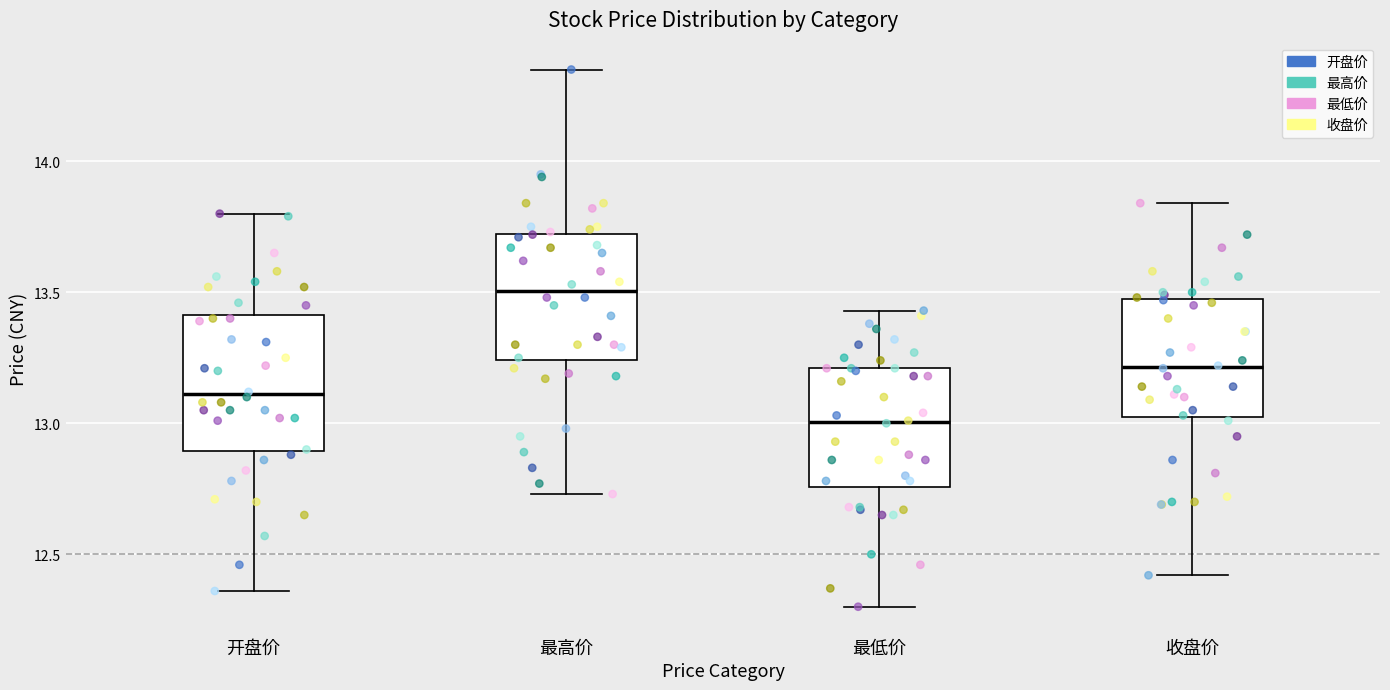

Reading left to right, read every box against the y-axis: the position of its median line, the range the box covers, and the ends of its whiskers. The values are not printed on the chart, so give them approximately, as read against the axis.

开盘价: median 13.10, box 12.90 to 13.40, whiskers 12.35 to 13.80
最高价: median 13.50, box 13.25 to 13.70, whiskers 12.75 to 14.35
最低价: median 13.00, box 12.75 to 13.20, whiskers 12.30 to 13.45
收盘价: median 13.20, box 13.05 to 13.45, whiskers 12.40 to 13.85